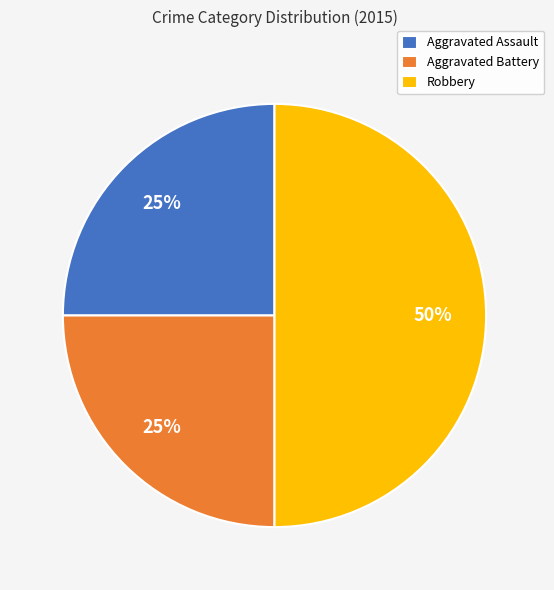

Does Aggravated Assault account for over 50% of the chart?

No